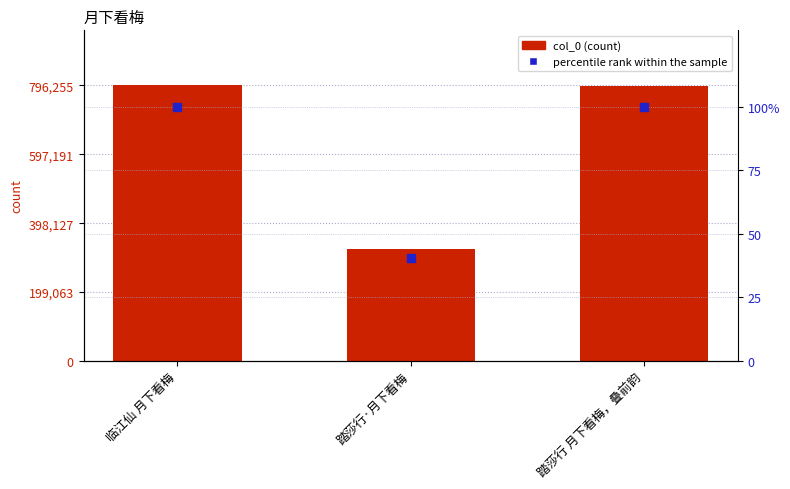

At how many categories does at least one series exceed 188669?

3